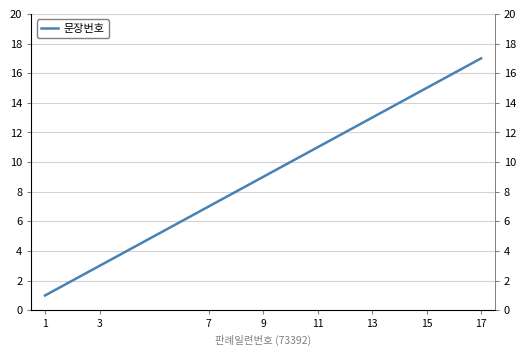

What is the sum of all values?

143